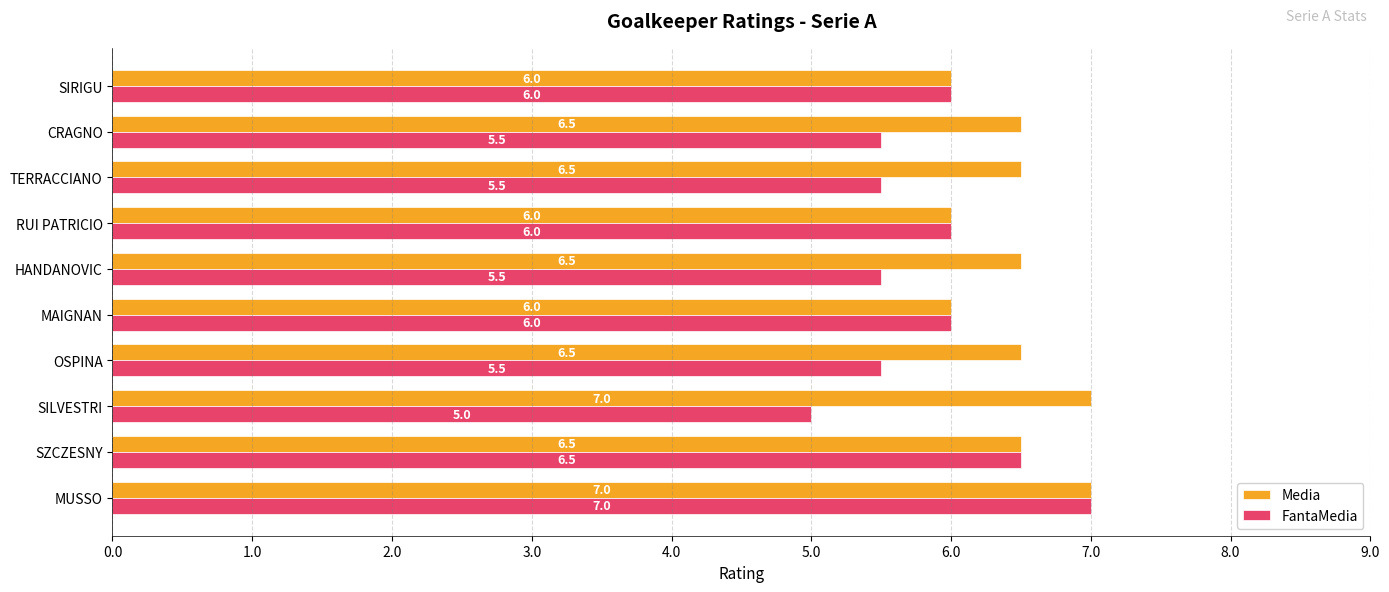

The value of Media at CRAGNO is 2.4. True or false?

False